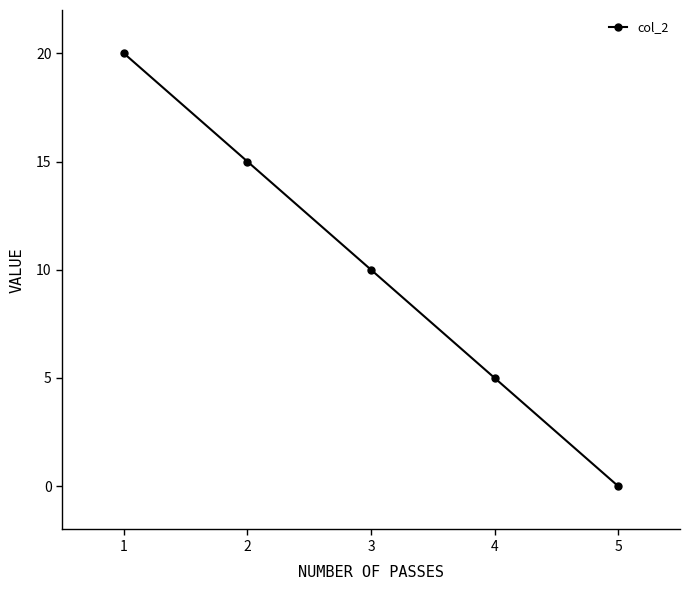

The chart shows a value of 8 at 4. True or false?

False